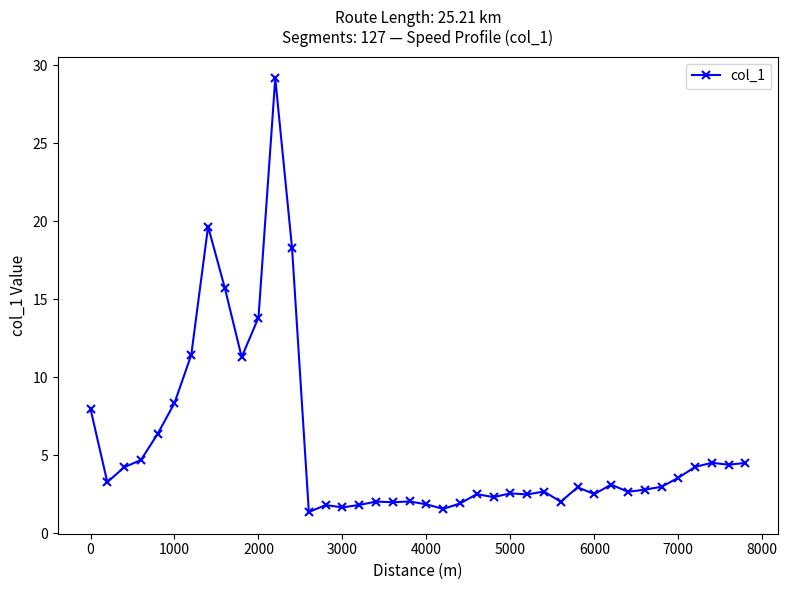

What is the greatest value displayed?

29.2